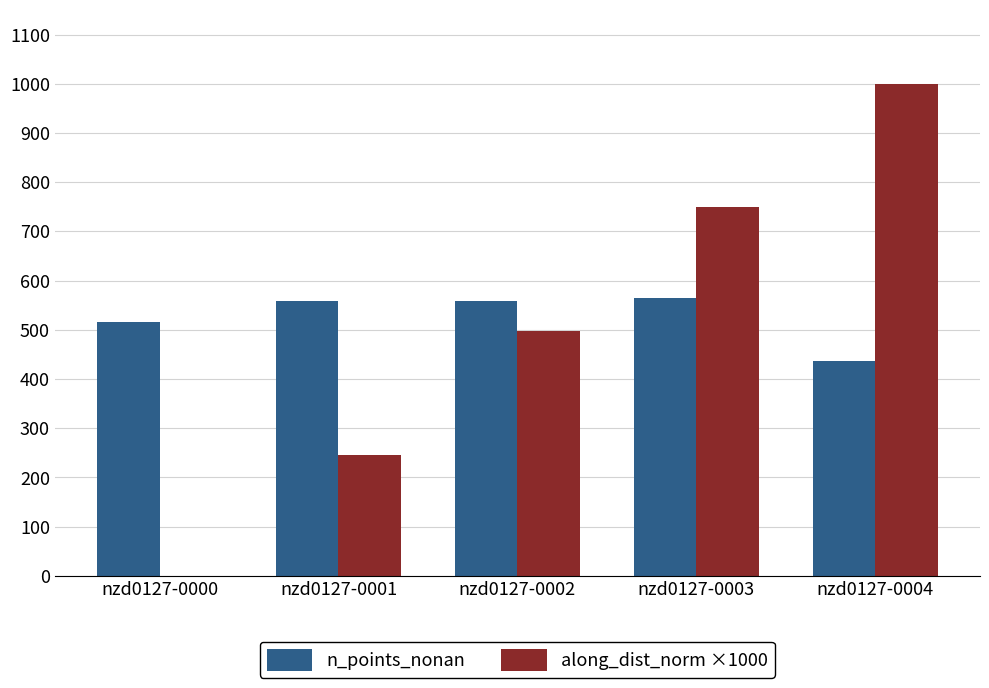

How many data points in along_dist_norm ×1000 are above 497?

3